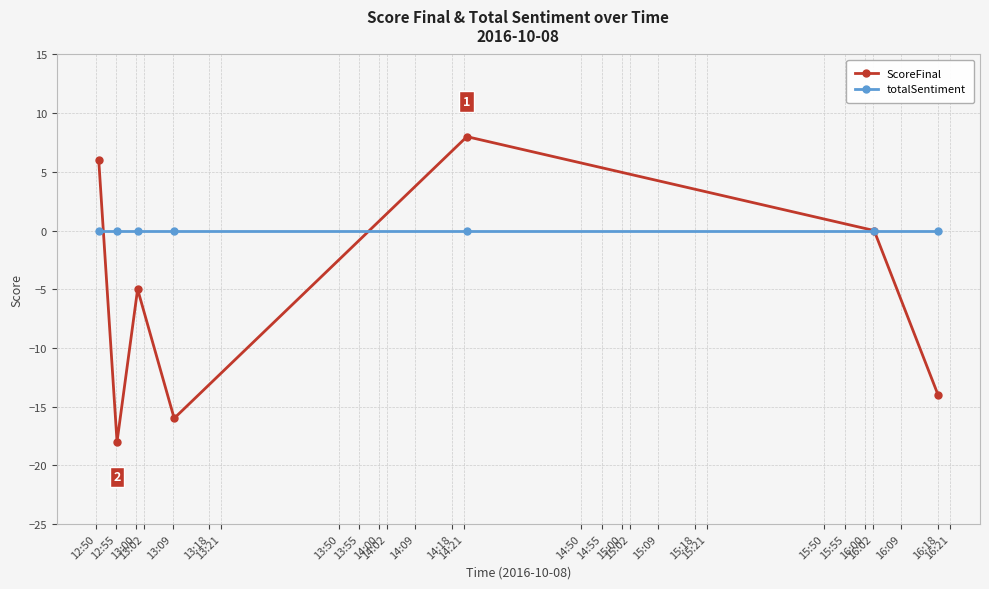

What is the value of the ScoreFinal point at the 1st from the left?

6